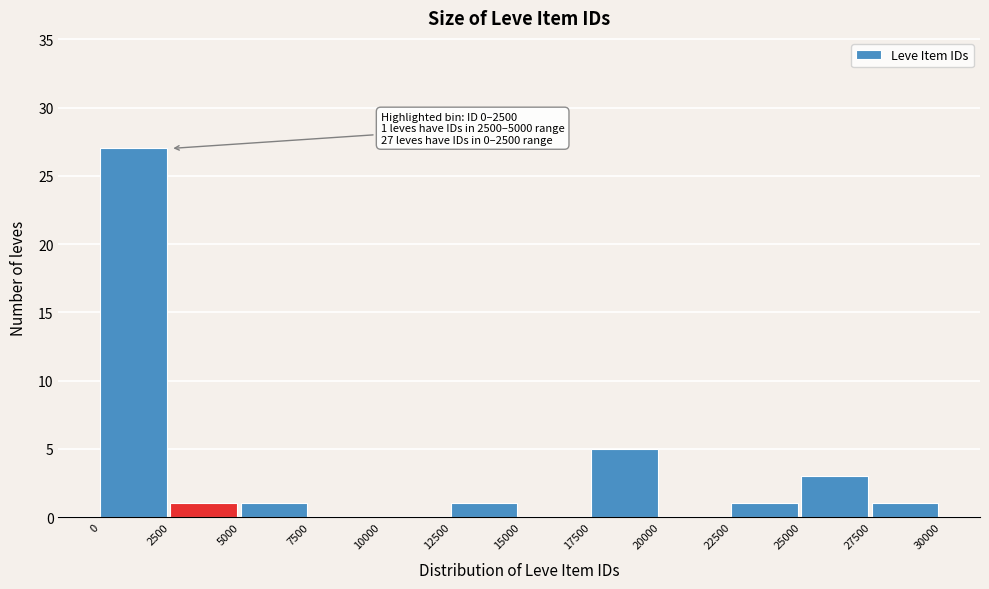

Over which range of the x-axis is the bar tallest?

0 to 2500